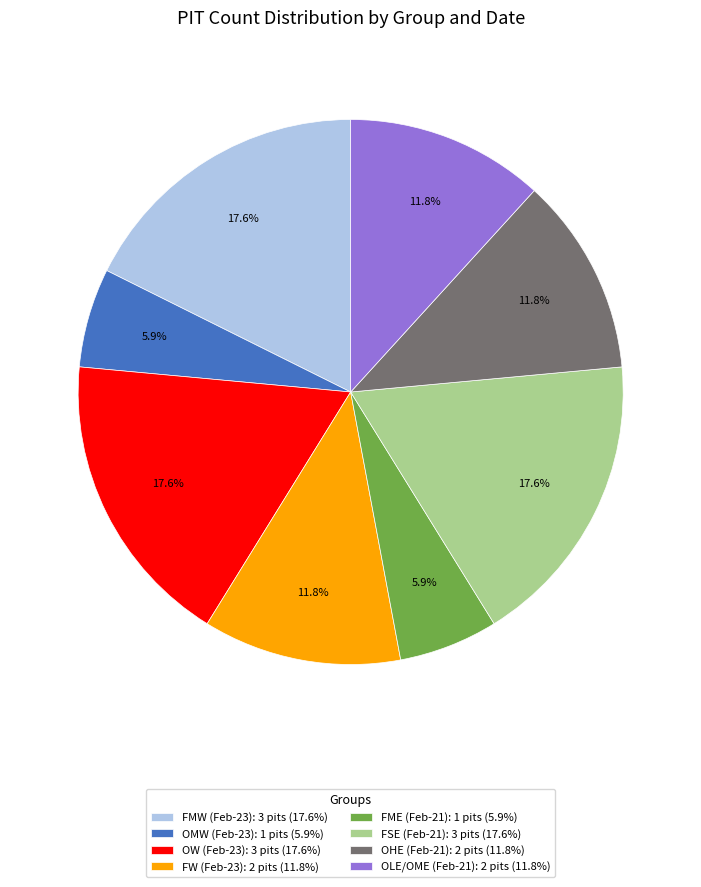

Does any single category account for the majority?

No